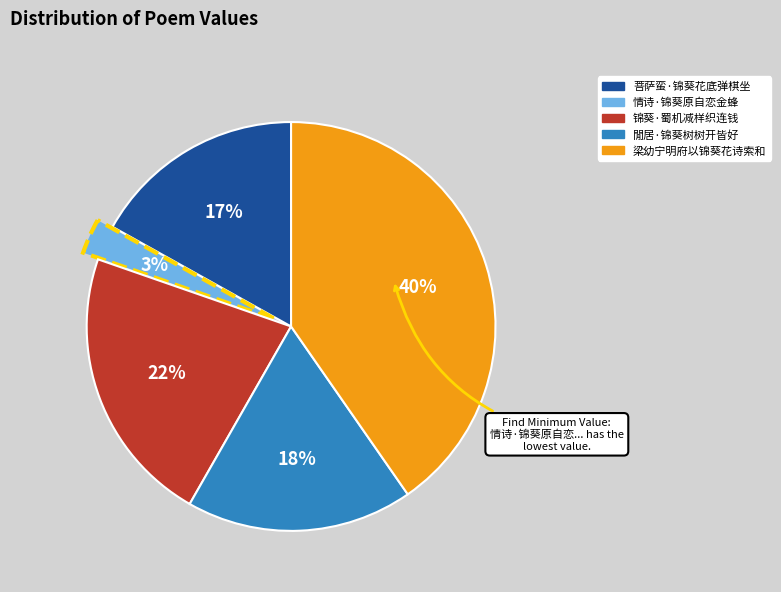

Is the sum of 菩萨蛮·锦葵花底弹棋坐 and 閒居·锦葵树树开皆好 greater than half?

No